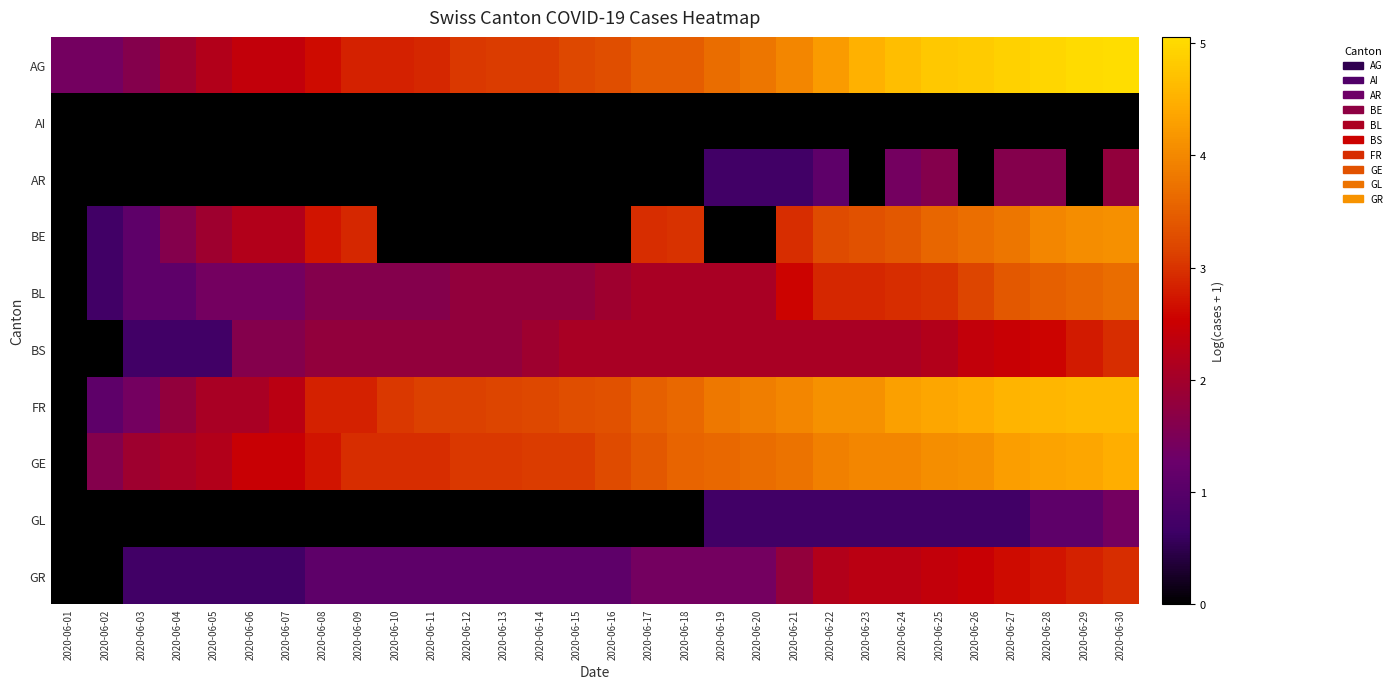

Between 2020-06-20 and 2020-06-15, which is larger?

2020-06-20